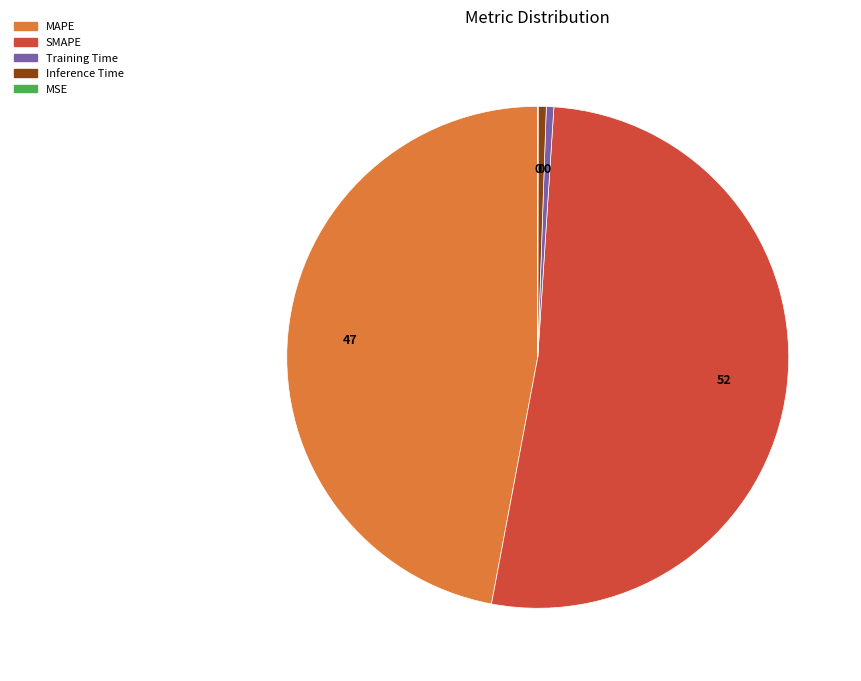

Do SMAPE and MAPE together represent more than half of the pie?

Yes